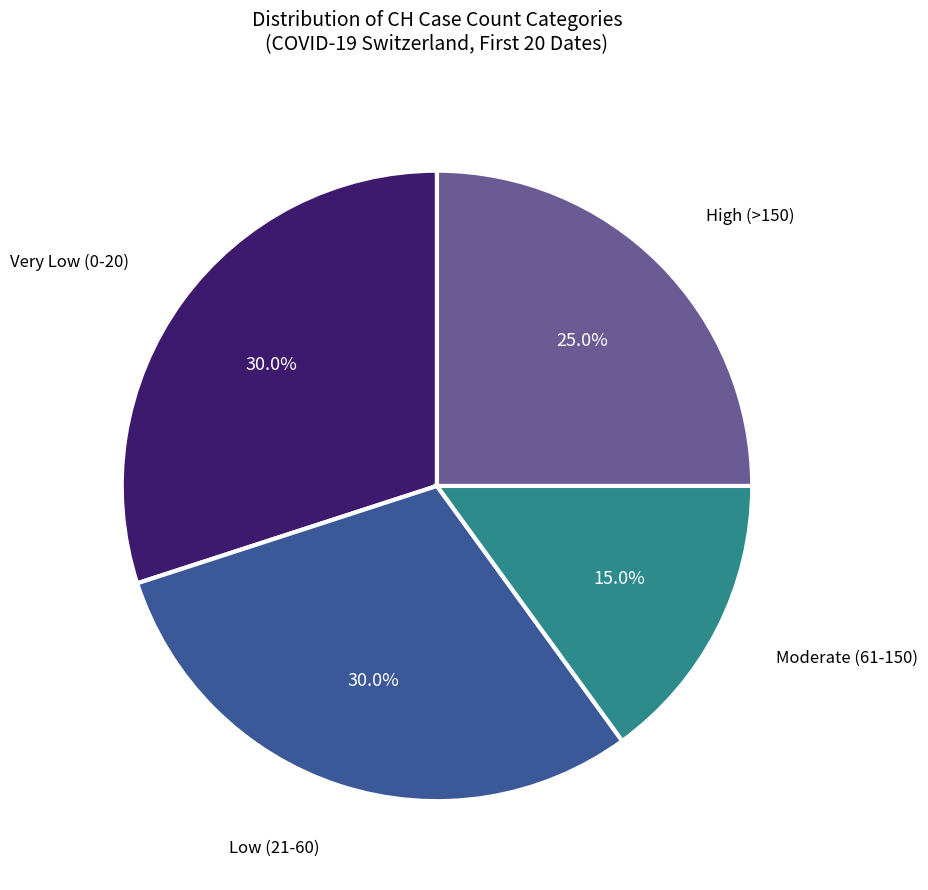

Is there any slice that represents more than half of the pie?

No